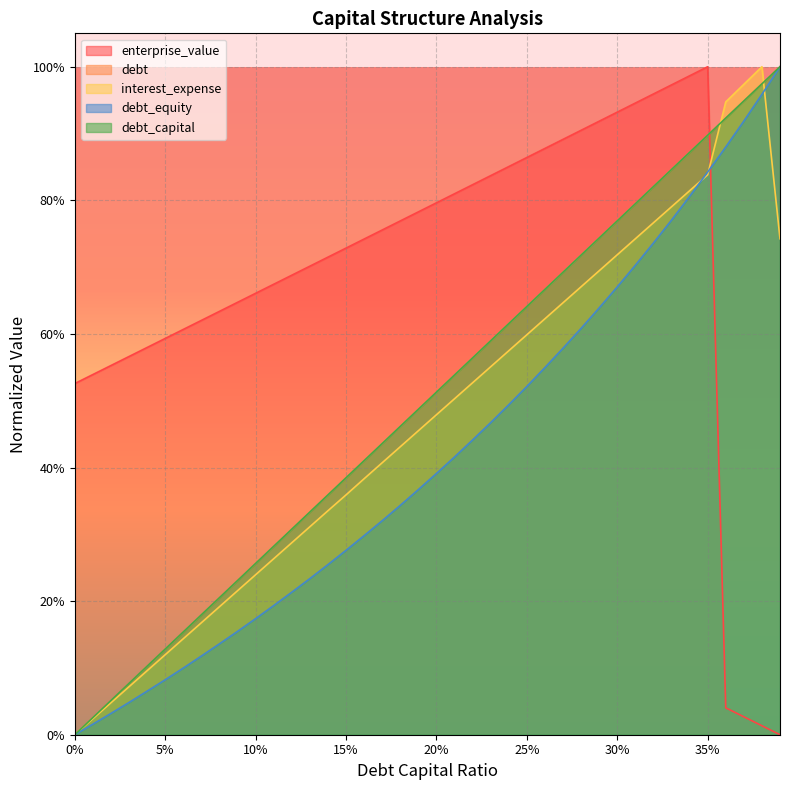

What is the spread (max minus min) of values at 0.27?

0.3